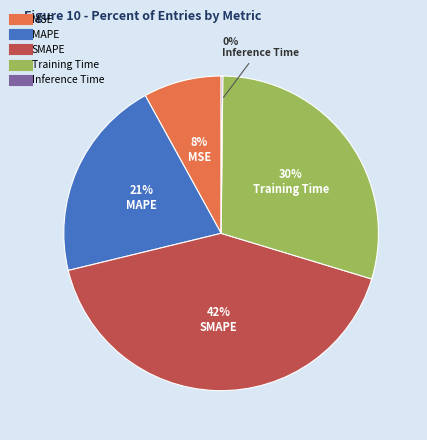

Does any single category account for the majority?

No